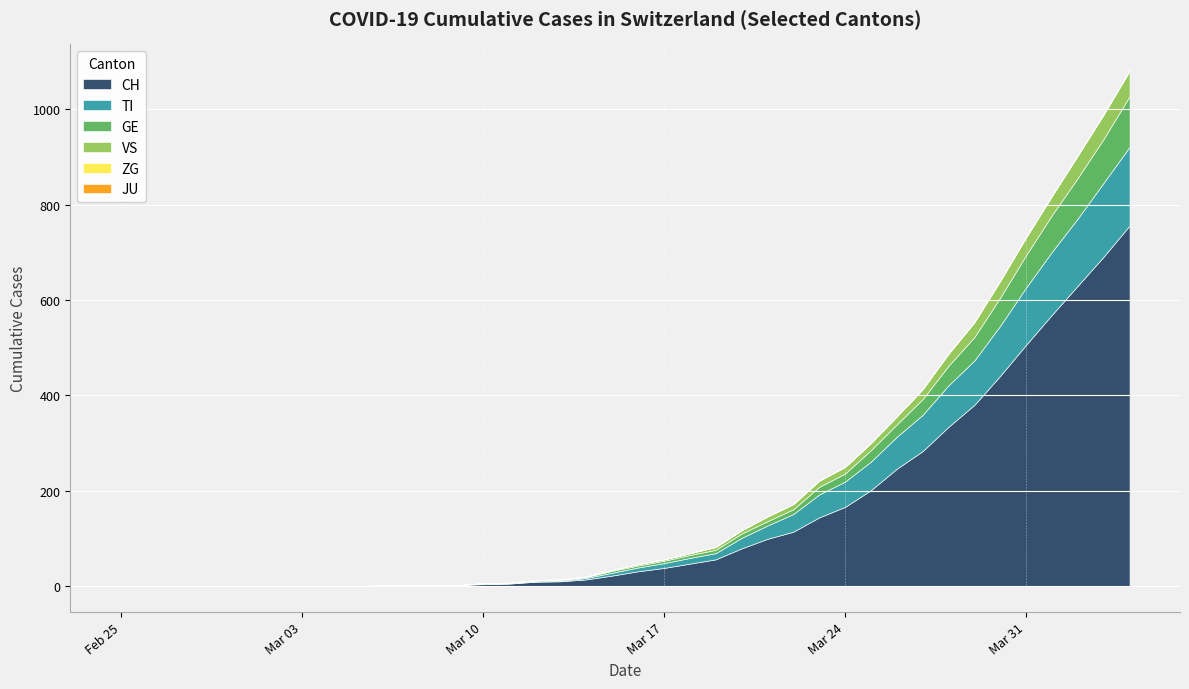

Rank the series at 9 from highest to lowest value.

CH, TI, GE, VS, ZG, JU